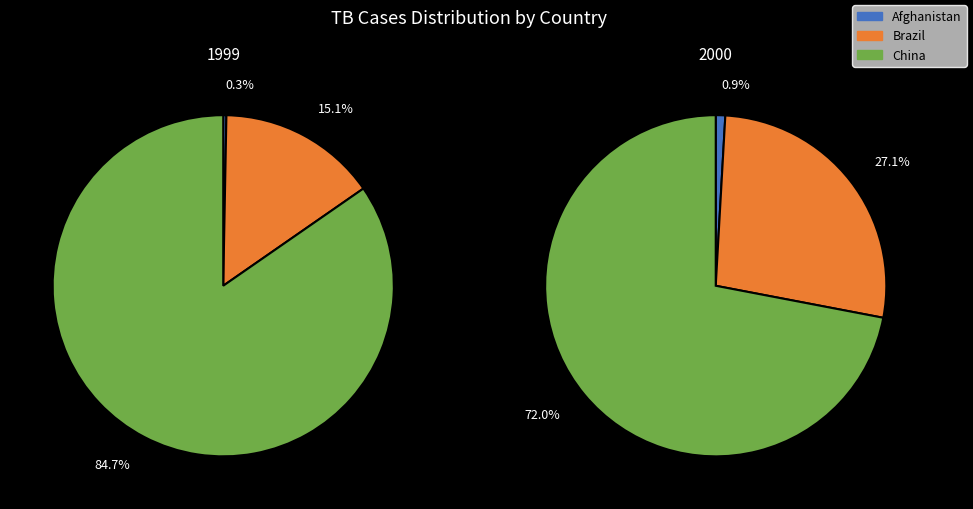

To the nearest percent, what portion does Brazil represent?

27%